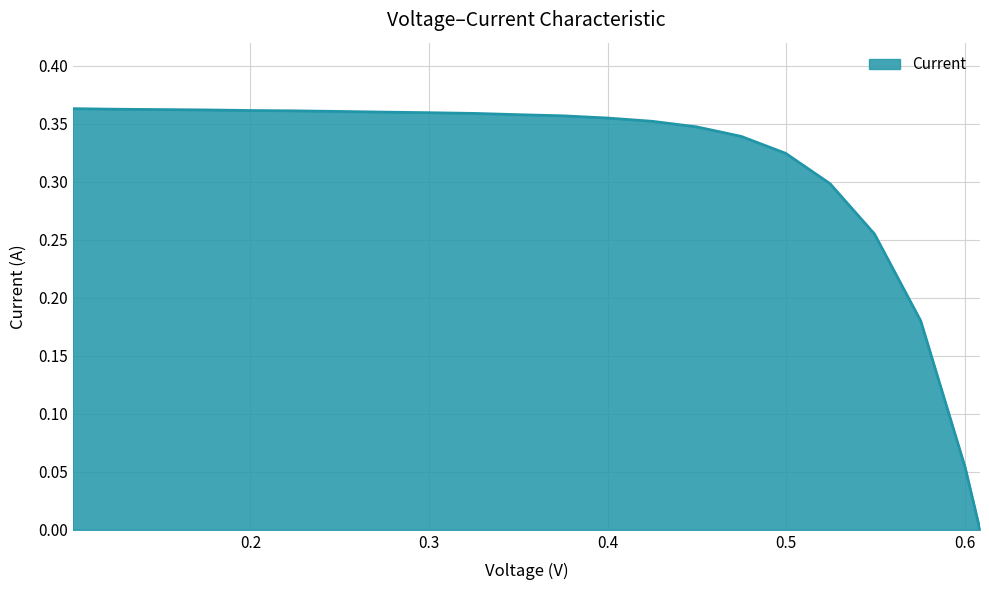

Does the chart have visible grid lines?

Yes